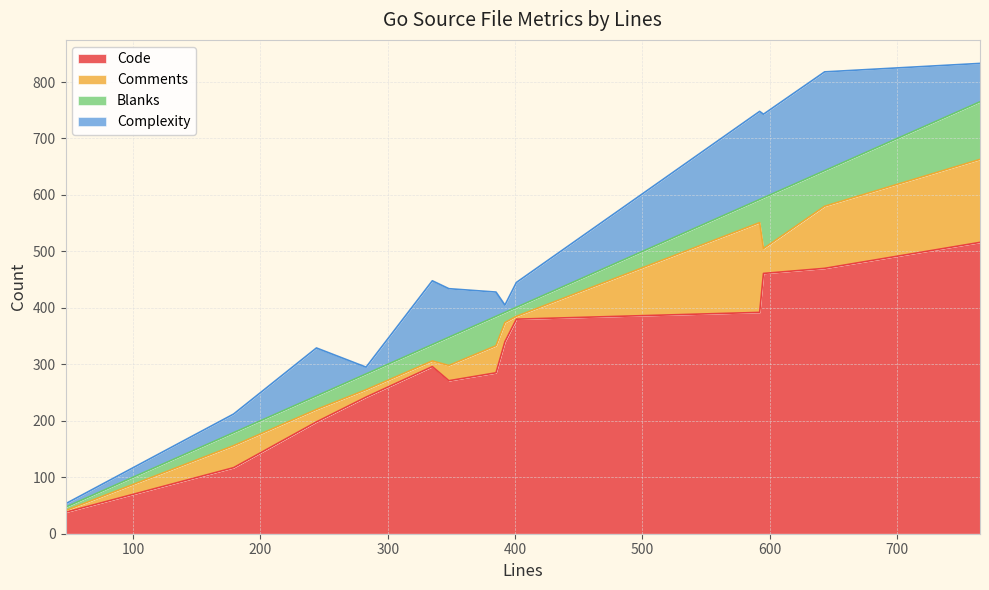

How many data points in Comments are above 34?

6